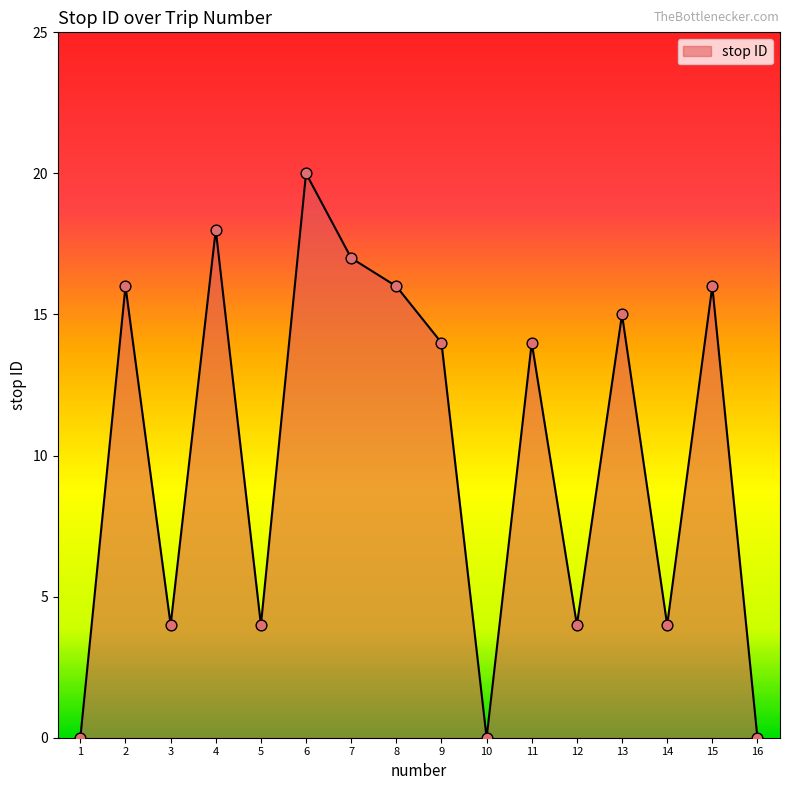

Which has a higher value, 15 or 5?

15